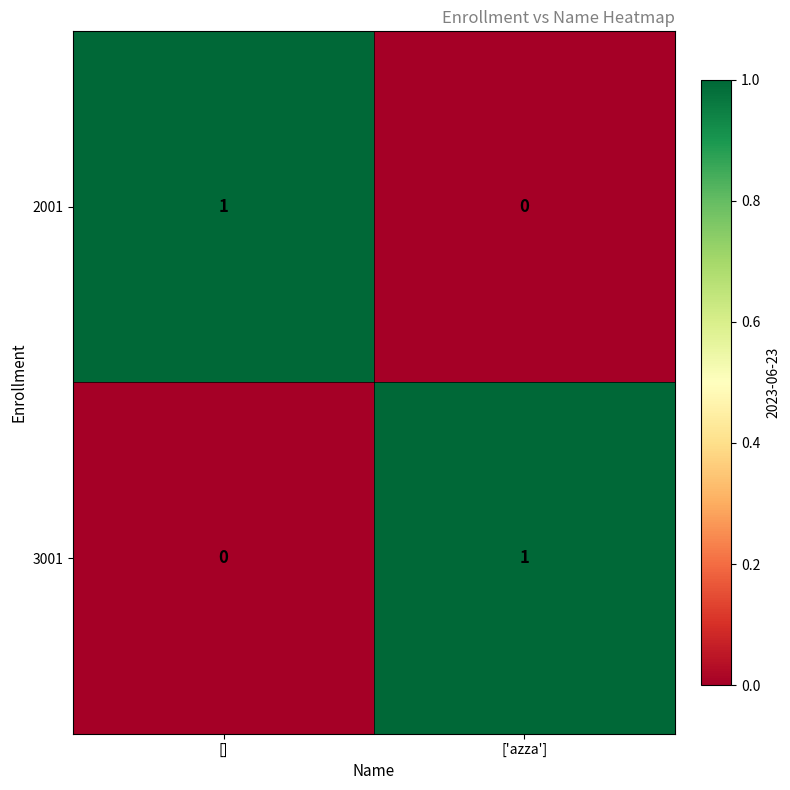

At which label does 3001 reach its peak?

['azza']